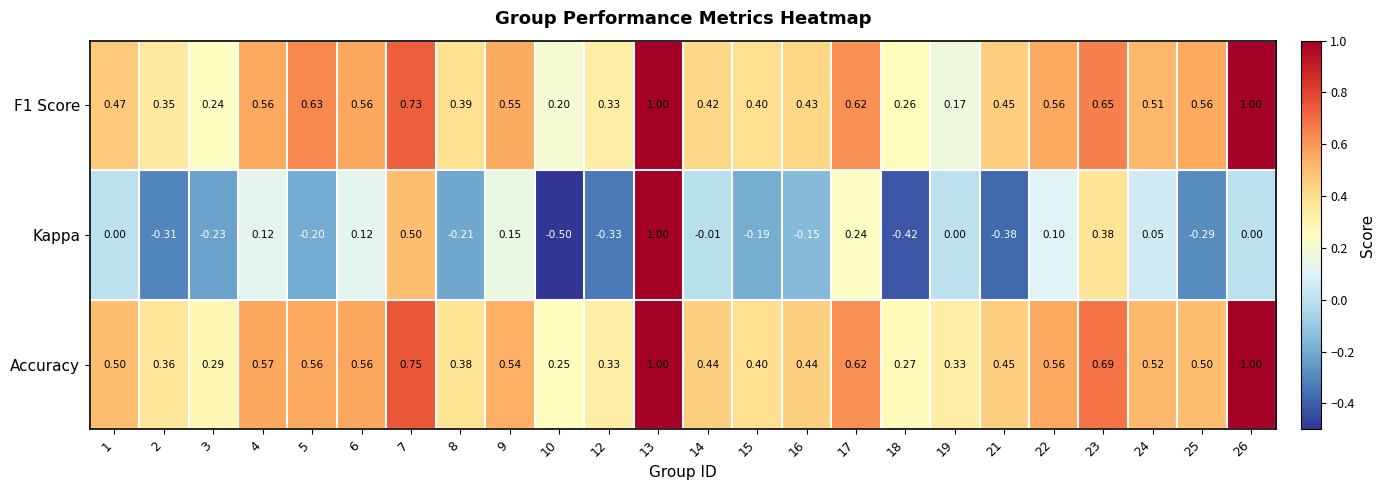

Which series changed the most between 23 and 26?

Kappa